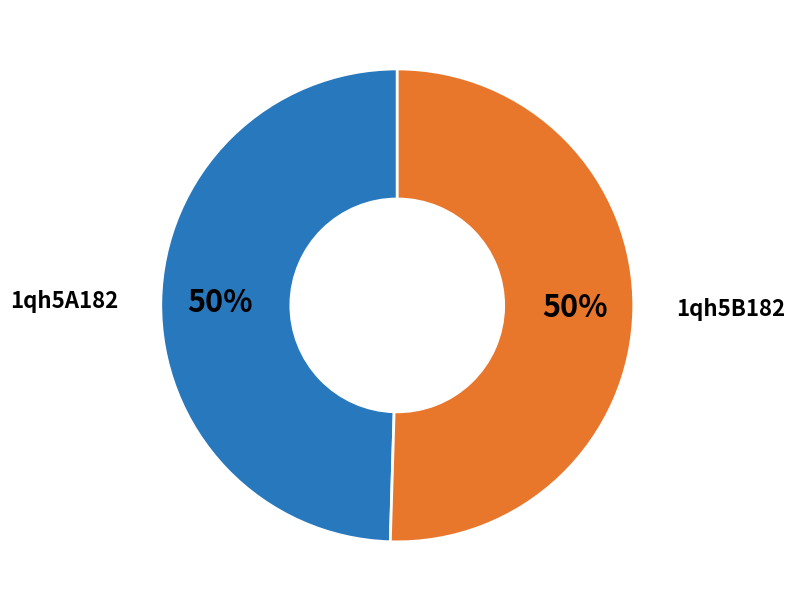

To the nearest percent, what is the average slice percentage?

50%